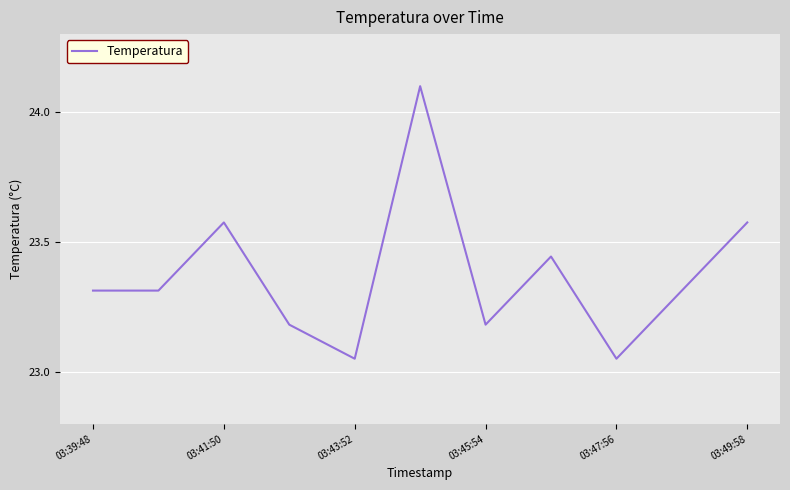

What is the difference between the maximum and minimum values?

1.0